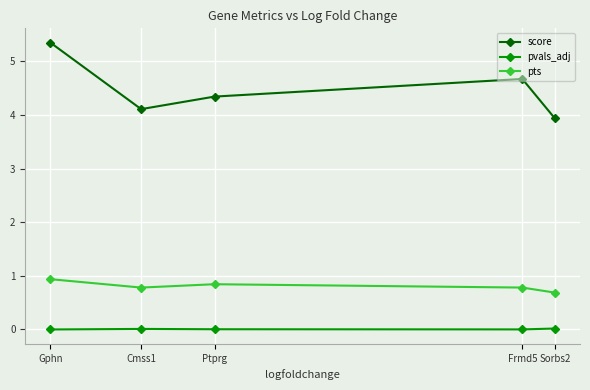

Between Cmss1 and Ptprg, which series saw the biggest shift?

score